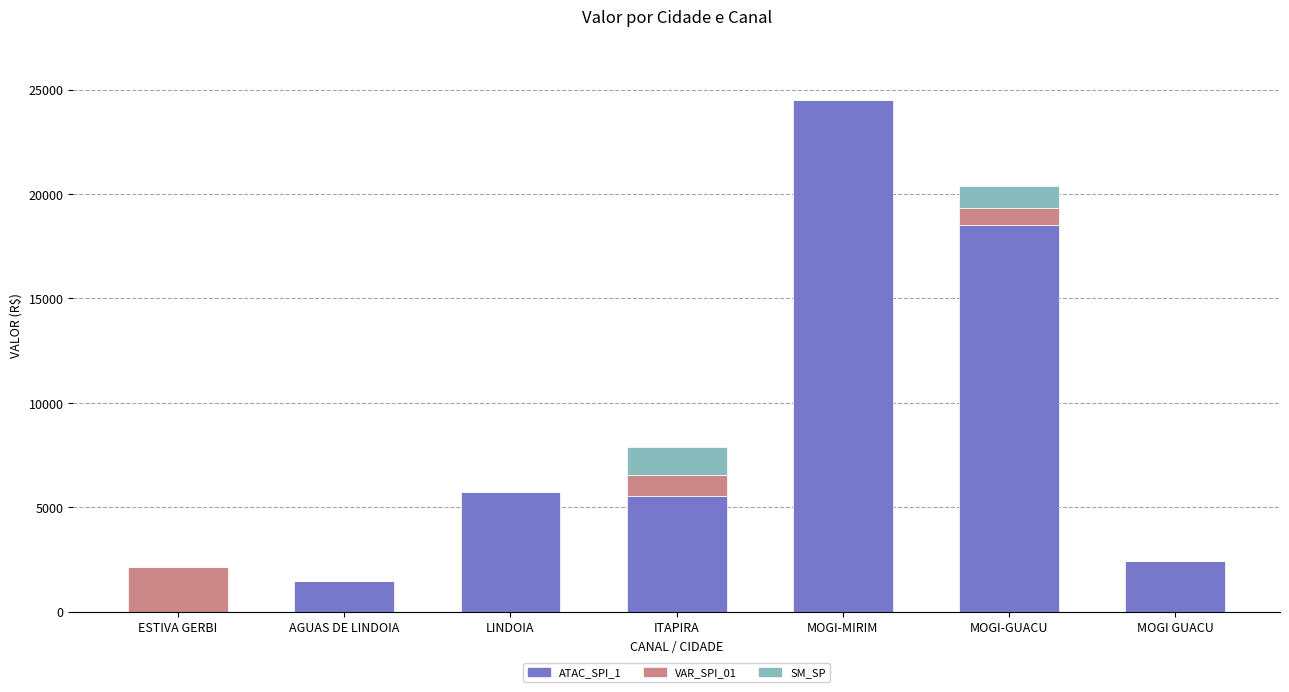

What is the total value across all series at LINDOIA?

5718.1